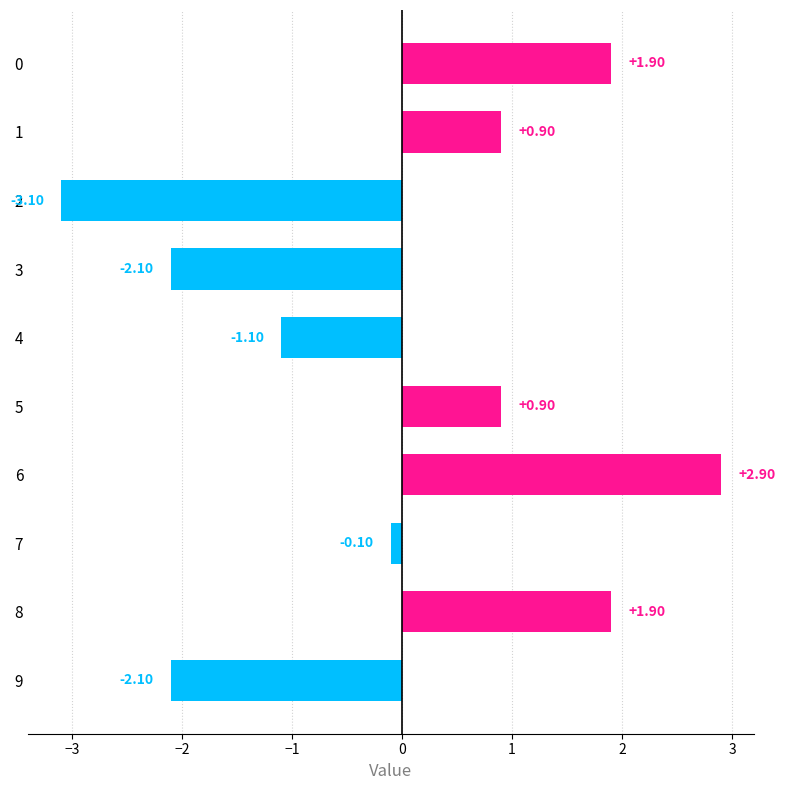

What is the sum of the values at 7 and 8?

1.8